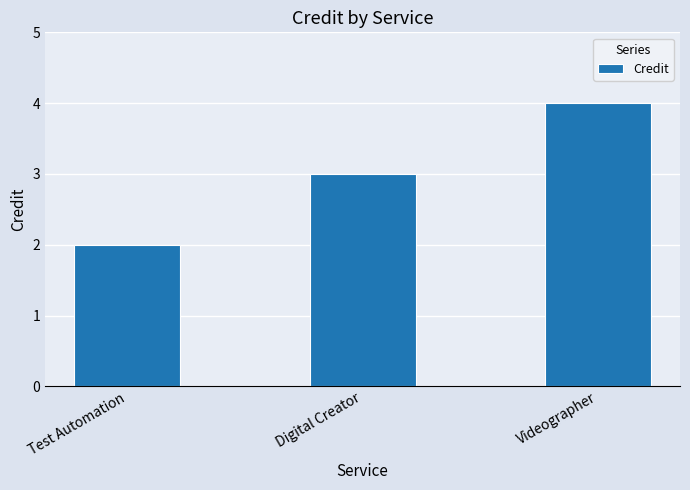

What position from the right is Test Automation?

3